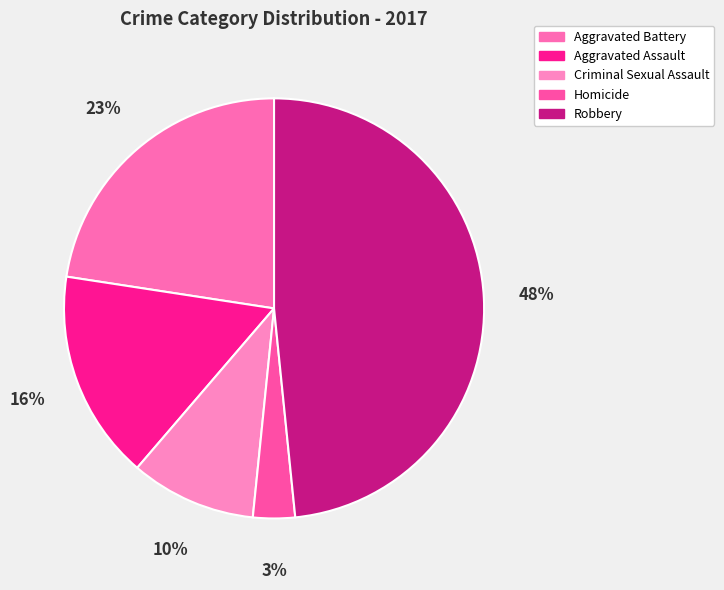

Which slice is the smallest?

Homicide